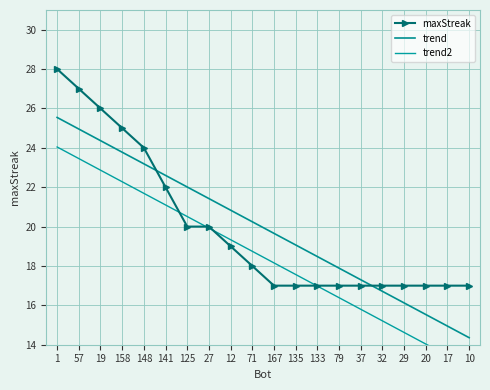

Reading left to right, extract all data points from this chart.

maxStreak: 1=28.0	57=27.0	19=26.0	158=25.0	148=24.0	141=22.0	125=20.0	27=20.0	12=19.0	71=18.0	167=17.0	135=17.0	133=17.0	79=17.0	37=17.0	32=17.0	29=17.0	20=17.0	17=17.0	10=17.0
trend: 1=25.5	57=25.0	19=24.4	158=23.8	148=23.2	141=22.6	125=22.0	27=21.4	12=20.8	71=20.2	167=19.7	135=19.1	133=18.5	79=17.9	37=17.3	32=16.7	29=16.1	20=15.5	17=14.9	10=14.4
trend2: 1=24.0	57=23.5	19=22.9	158=22.3	148=21.7	141=21.1	125=20.5	27=19.9	12=19.3	71=18.7	167=18.2	135=17.6	133=17.0	79=16.4	37=15.8	32=15.2	29=14.6	20=14.0	17=13.4	10=12.9